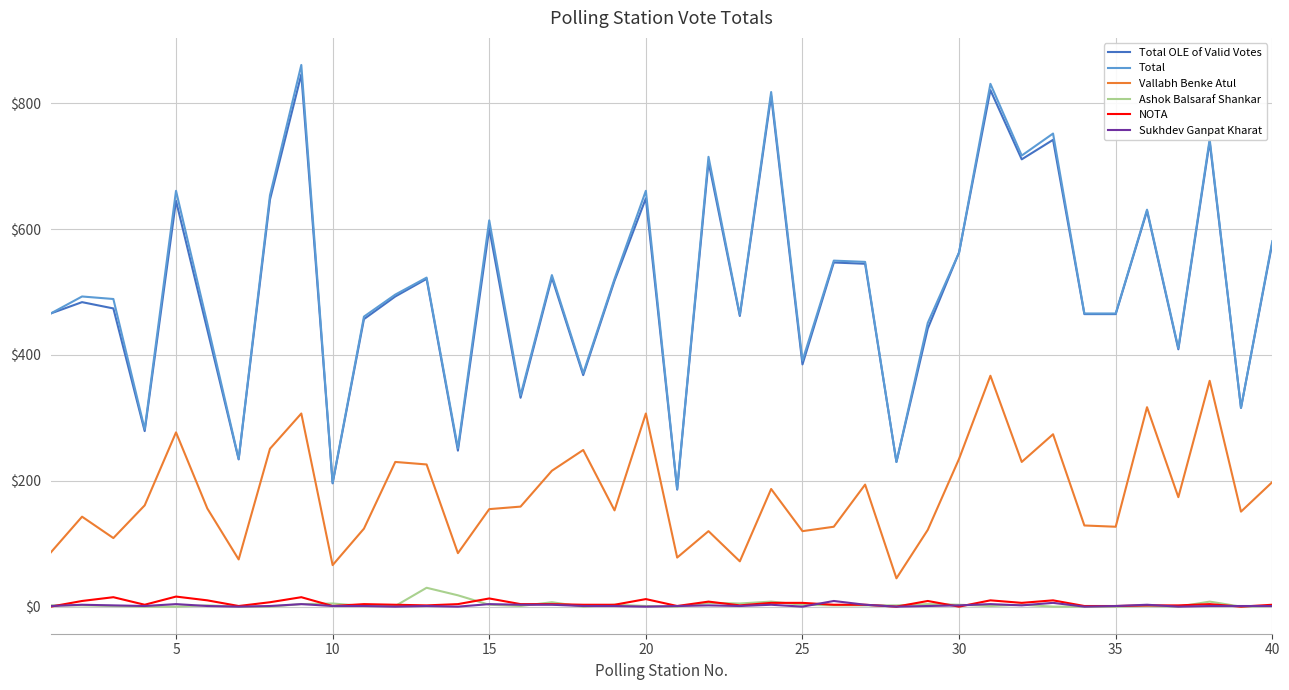

What is the maximum value shown in the chart?

861